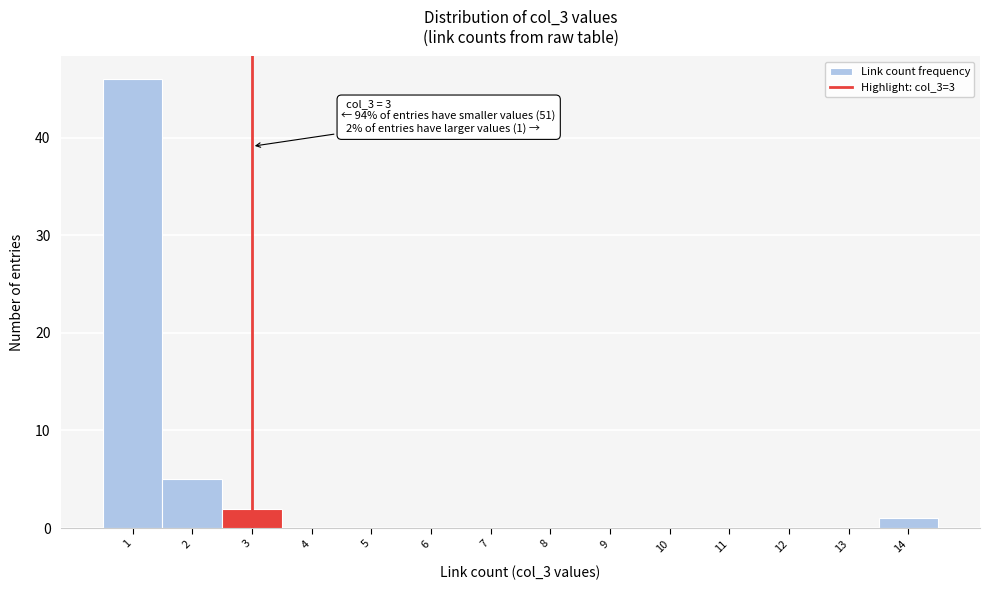

Which range on the x-axis has the tallest bar?

0.5 to 1.5